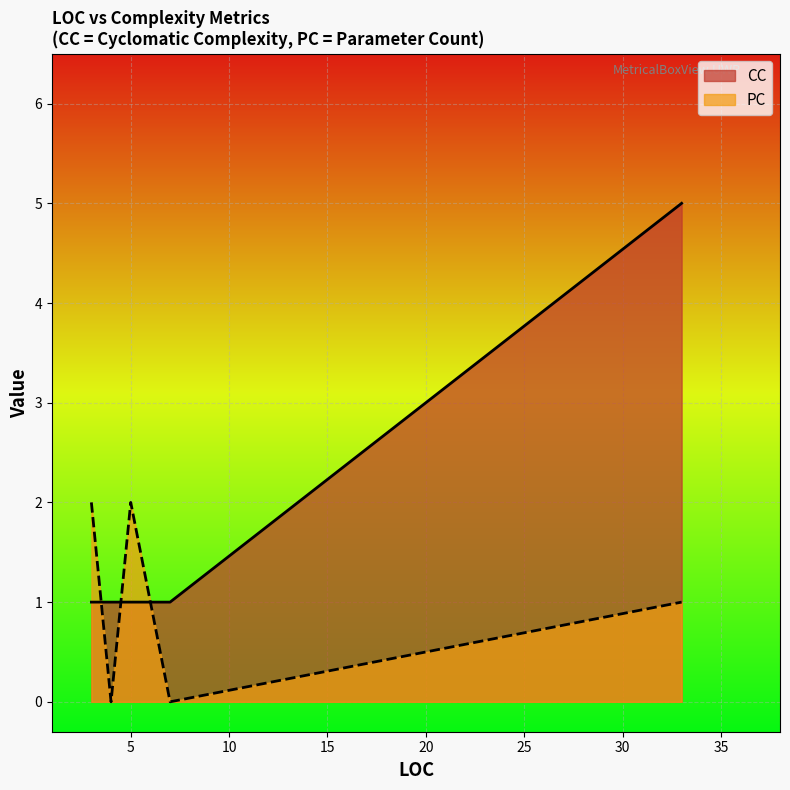

List the series in order of their peak value, highest first.

CC, PC